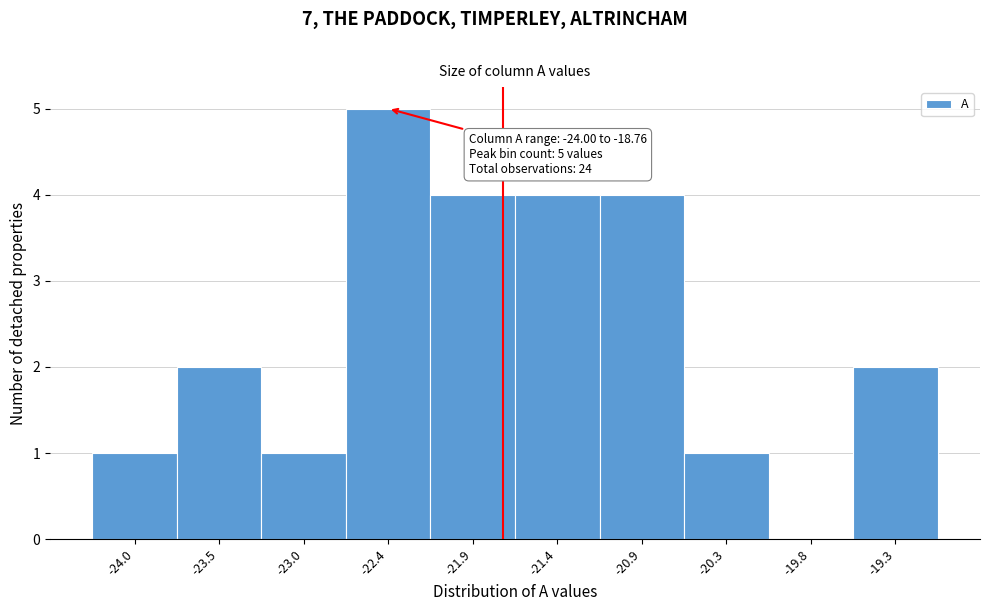

Reading right to left, list all the values displayed in this chart.

-19.3=2	-19.8=0	-20.3=1	-20.9=4	-21.4=4	-21.9=4	-22.4=5	-23.0=1	-23.5=2	-24.0=1